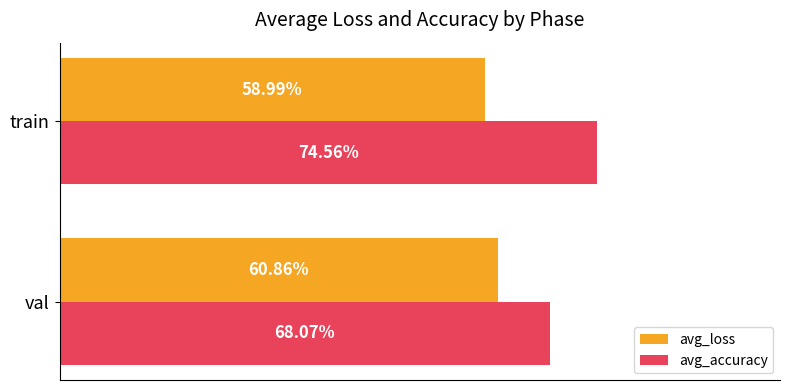

What is the highest value of the avg_loss series?

0.6